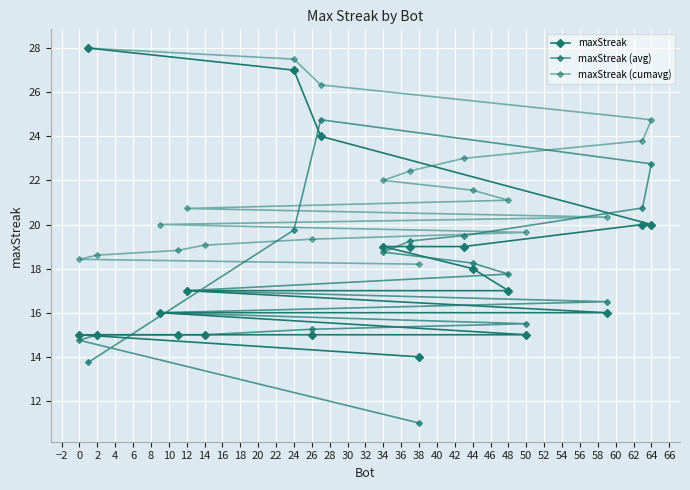

Which series has the largest range (max minus min)?

maxStreak